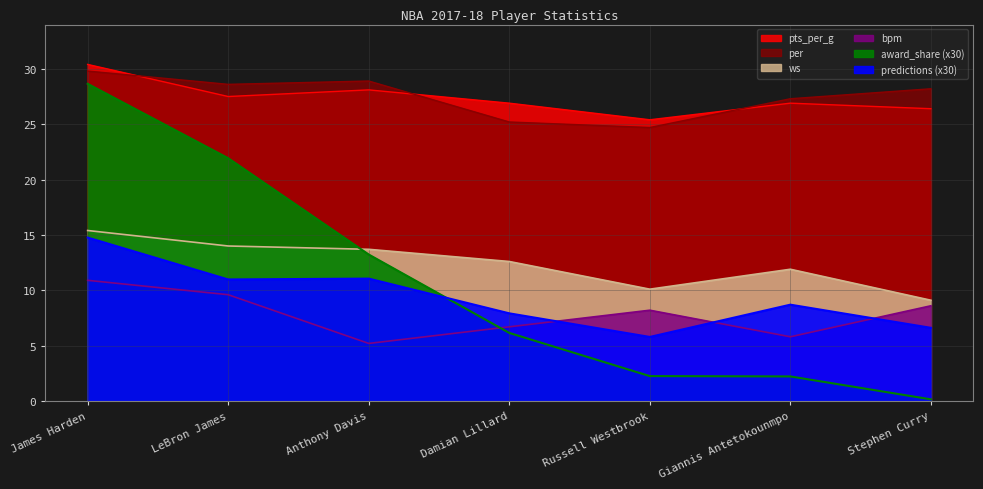

What position from the right is Russell Westbrook?

3